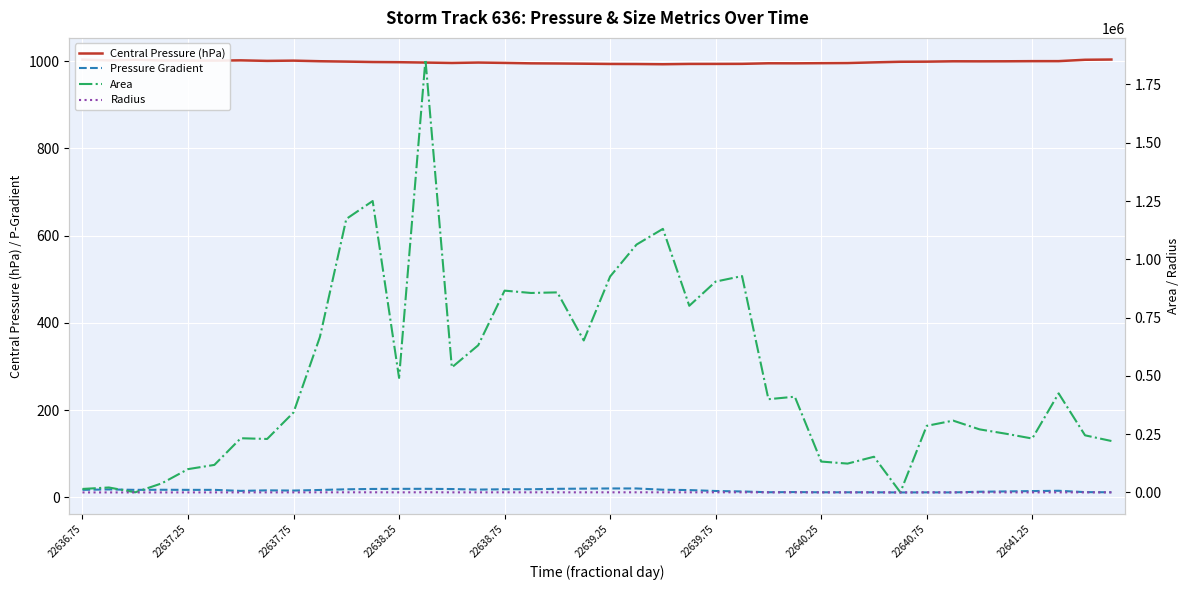

True or false: Central Pressure (hPa) and Pressure Gradient cross at least once.

False